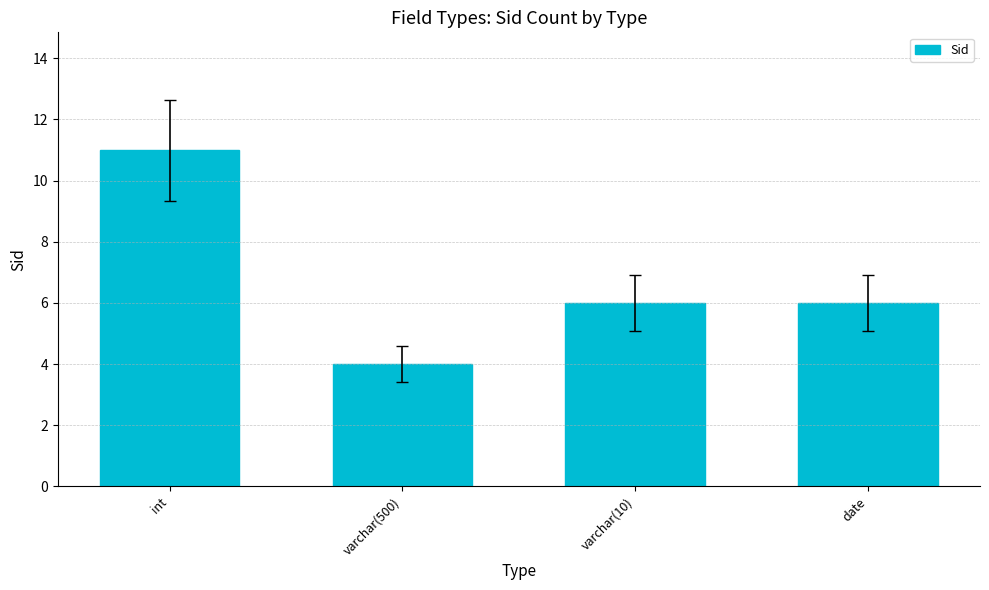

What is the sum of all values?

27